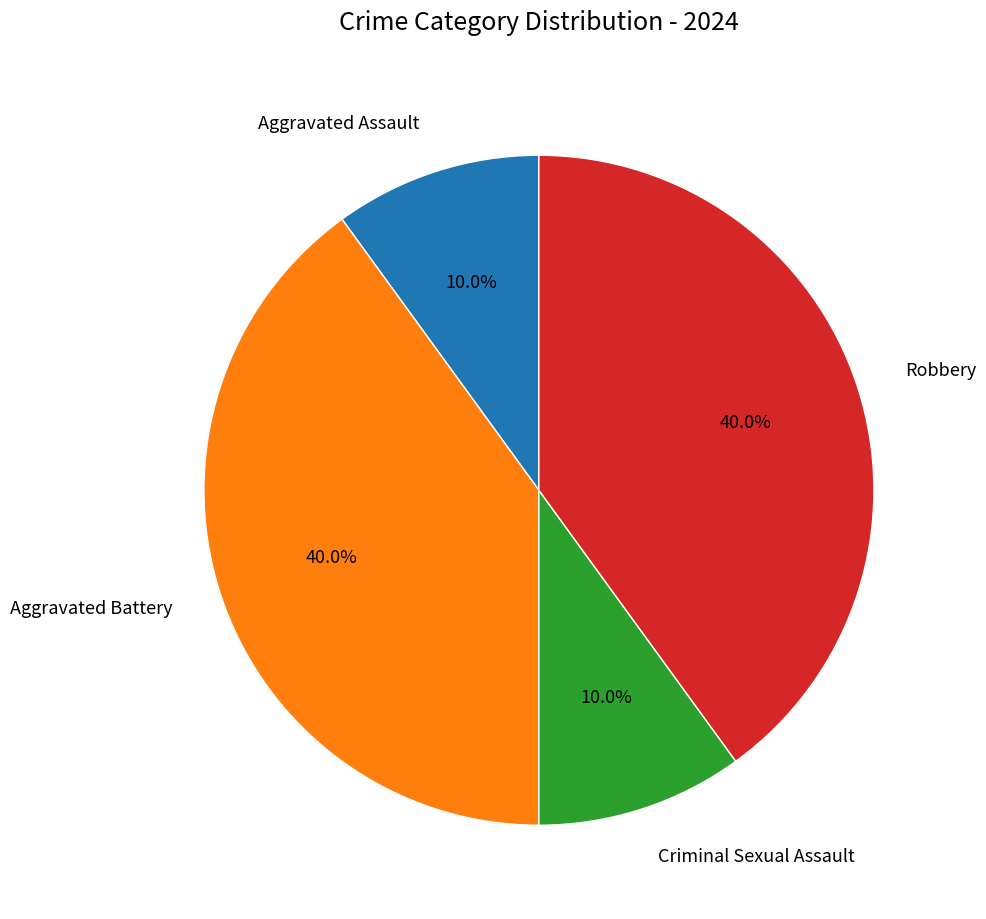

What percentage is NOT represented by Robbery?

60.0%